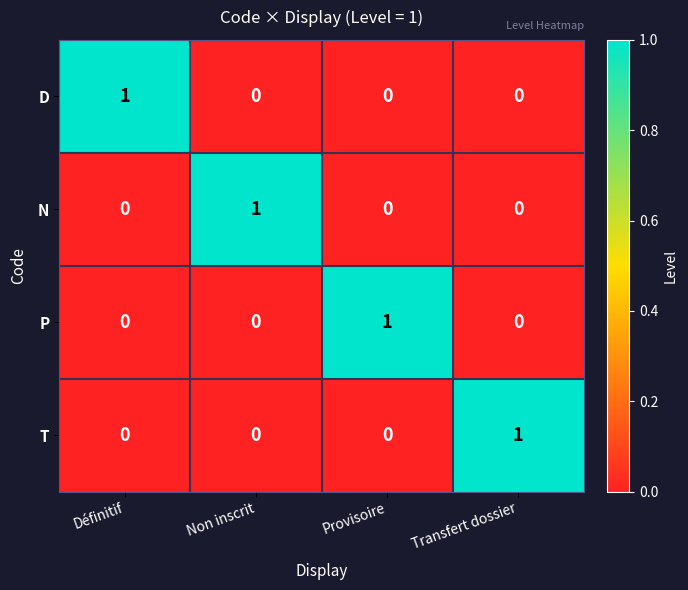

At how many categories does at least one series exceed 0?

4